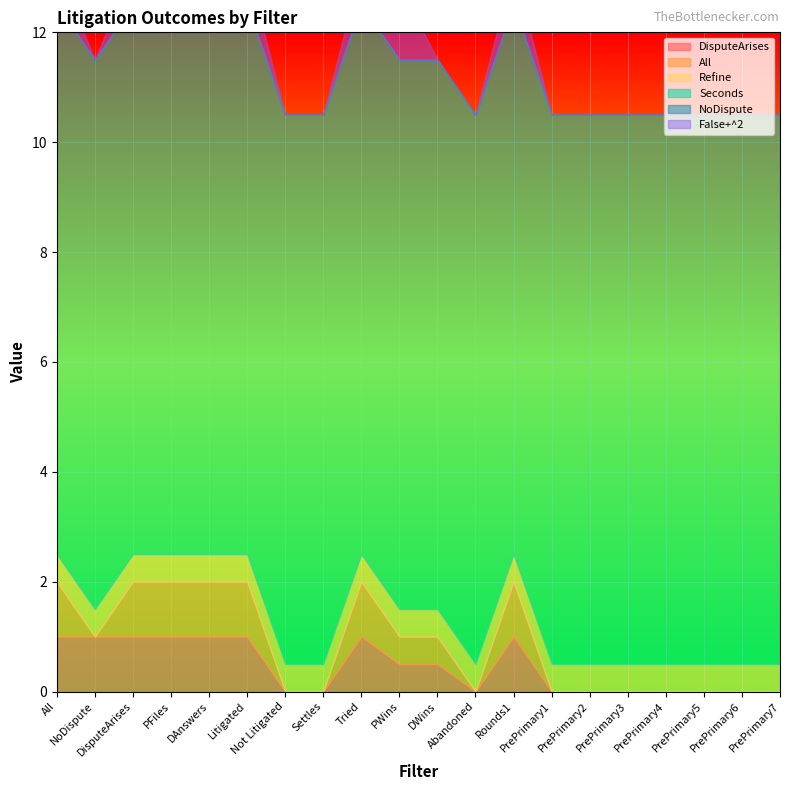

Which category has the lowest value in the DisputeArises series?

Not Litigated